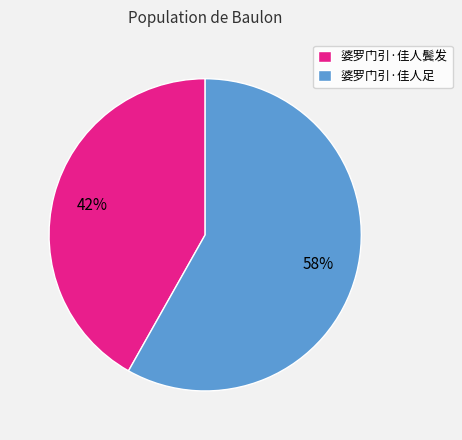

Which slice is the largest?

婆罗门引·佳人足